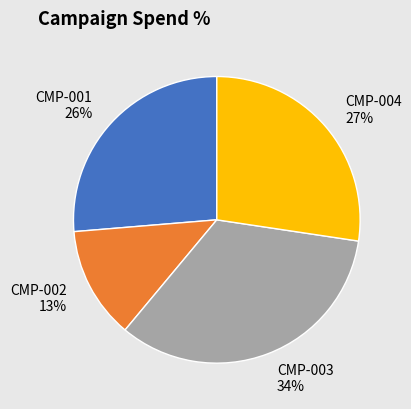

Which slice is the largest?

CMP-003